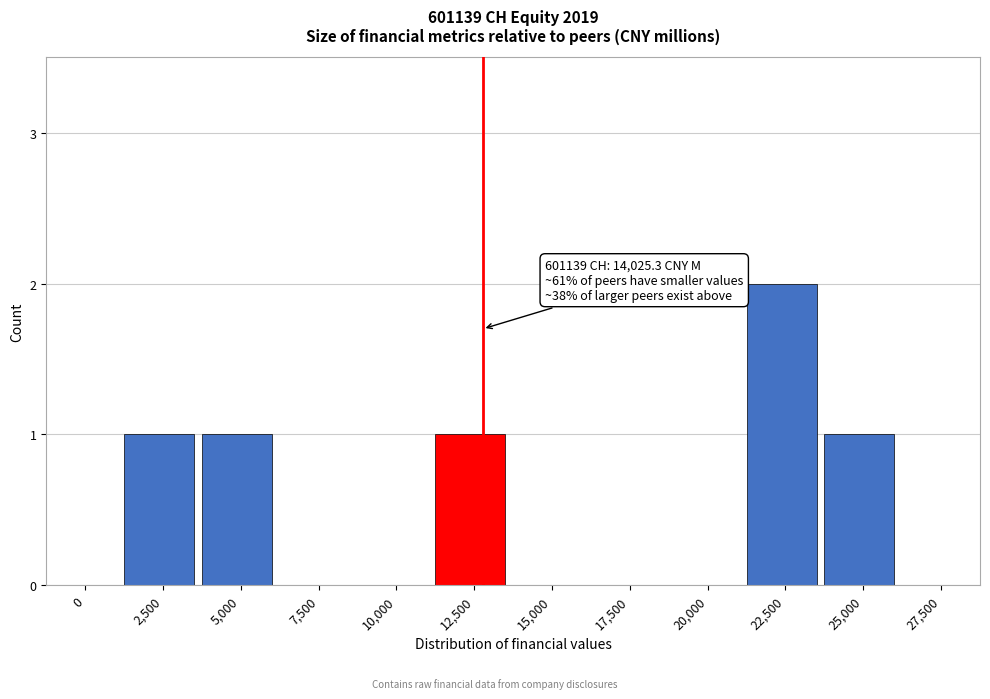

Reading right to left, list all the values displayed in this chart.

27,500=0	25,000=1	22,500=2	20,000=0	17,500=0	15,000=0	12,500=1	10,000=0	7,500=0	5,000=1	2,500=1	0=0